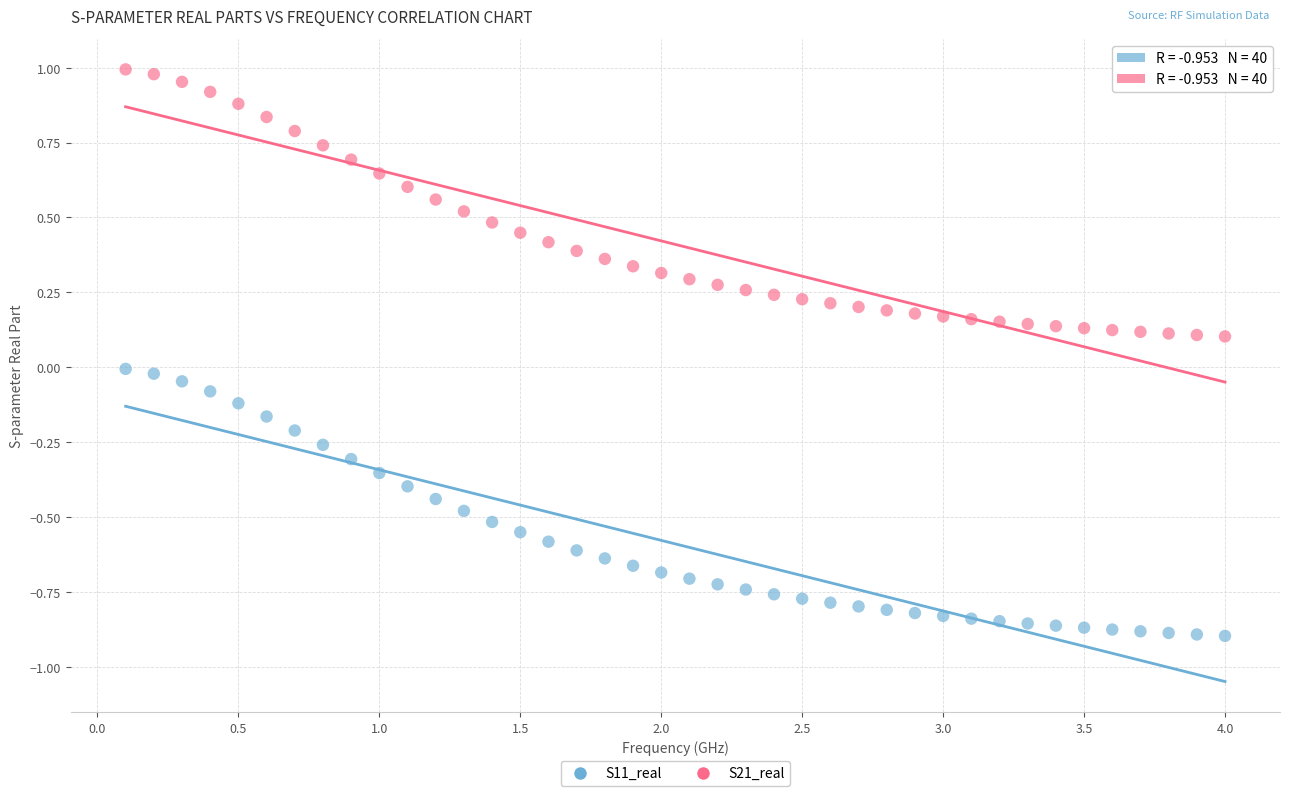

Which series reaches the minimum Y coordinate?

S11_real